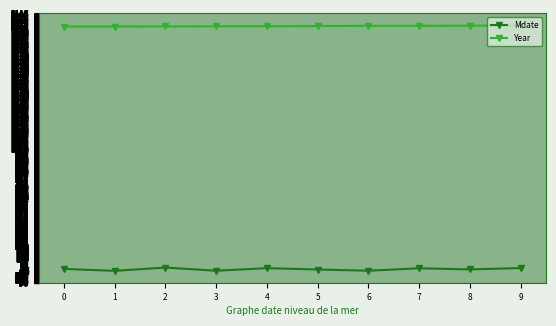

At which category does Mdate reach its first local peak?

2